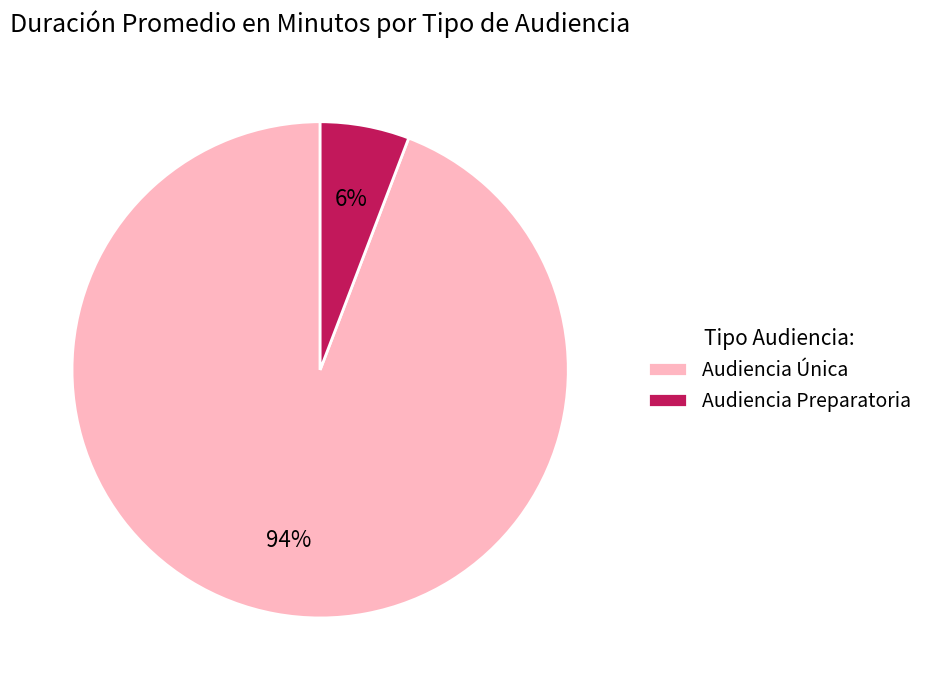

Between Audiencia Única and Audiencia Preparatoria, which is larger?

Audiencia Única